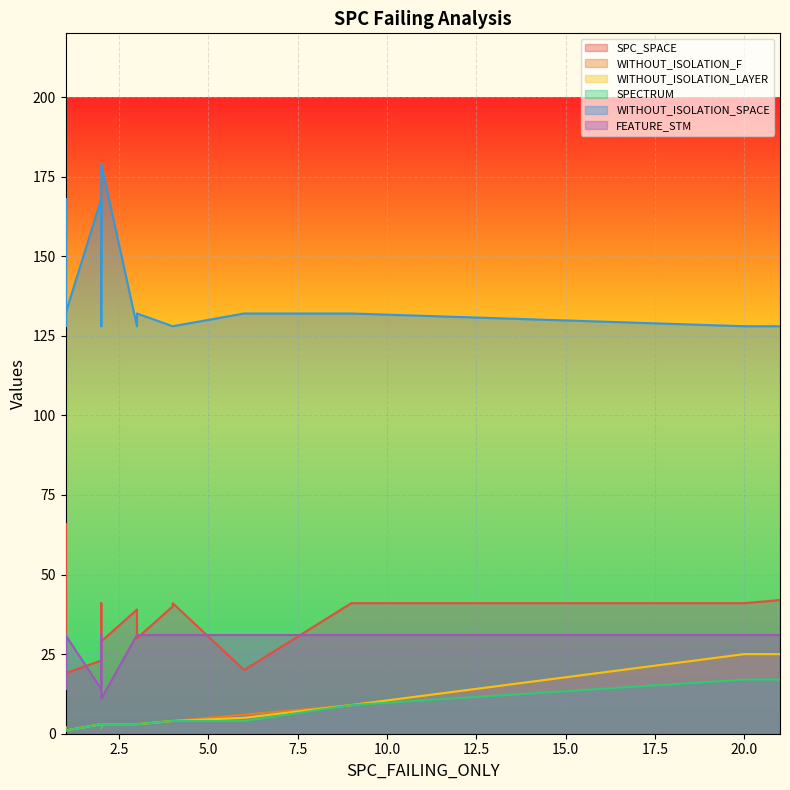

Which label corresponds to the smallest value in the chart?

1